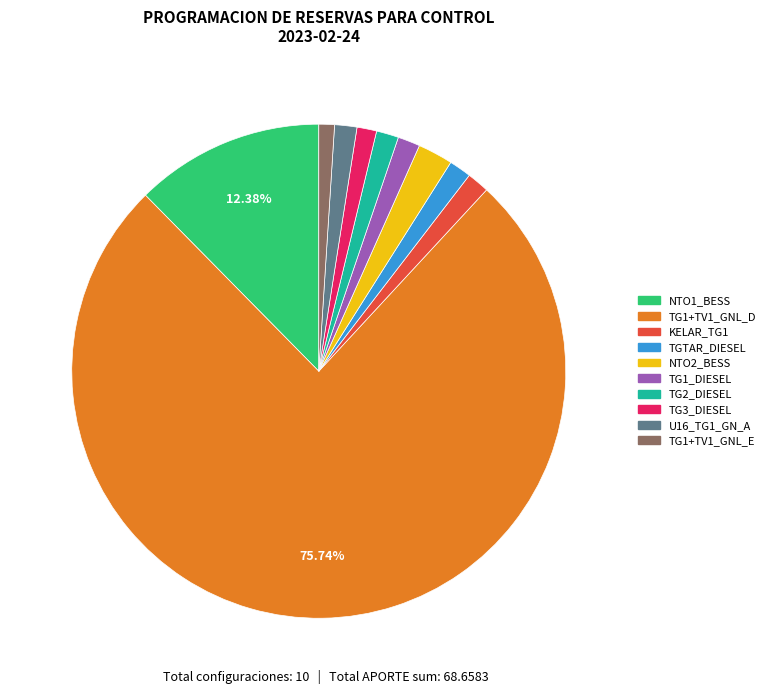

What is the majority slice?

TG1+TV1_GNL_D